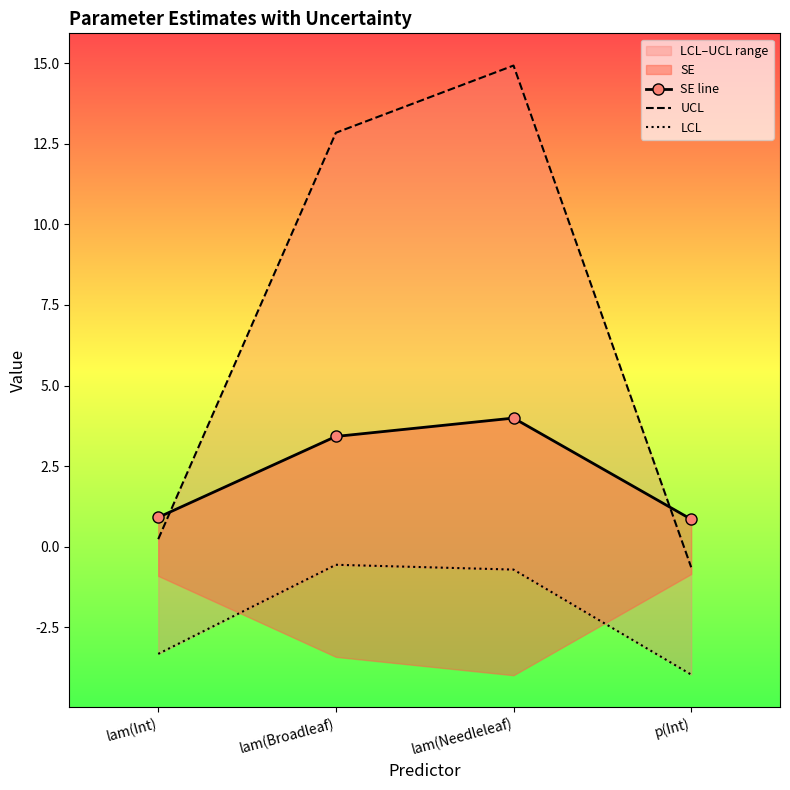

What is the minimum value shown in the chart?

-4.0